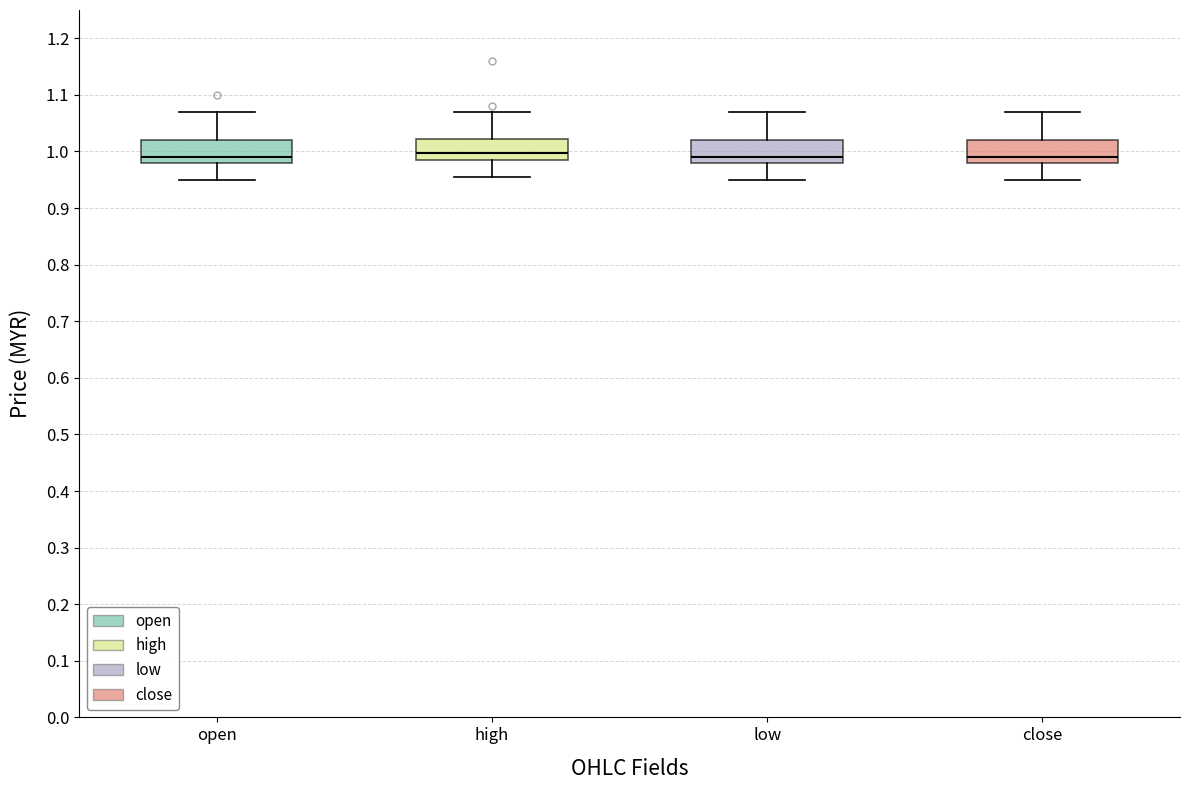

Reading left to right, transcribe this box plot: for each box, give where its median line is, the range the box spans, and where its two whiskers end, as read against the y-axis. The values are not printed on the chart, so give them approximately, as read against the axis.

open: median 0.99, box 0.98 to 1.02, whiskers 0.95 to 1.07
high: median 1.00, box 0.99 to 1.02, whiskers 0.96 to 1.07
low: median 0.99, box 0.98 to 1.02, whiskers 0.95 to 1.07
close: median 0.99, box 0.98 to 1.02, whiskers 0.95 to 1.07